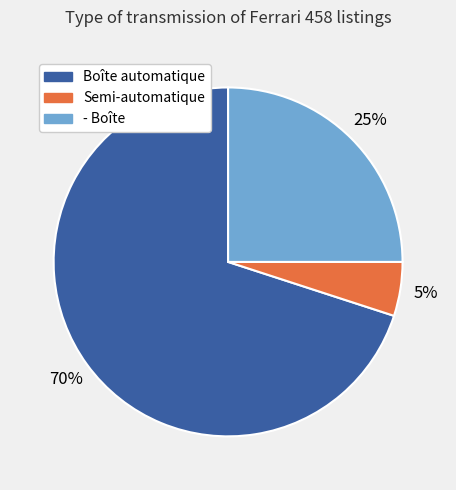

How many segments does this pie chart have?

3